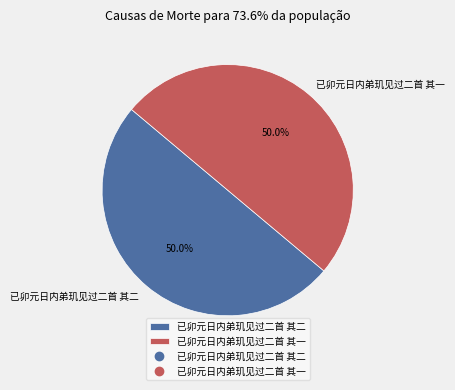

To the nearest percent, what is the average slice percentage?

50%